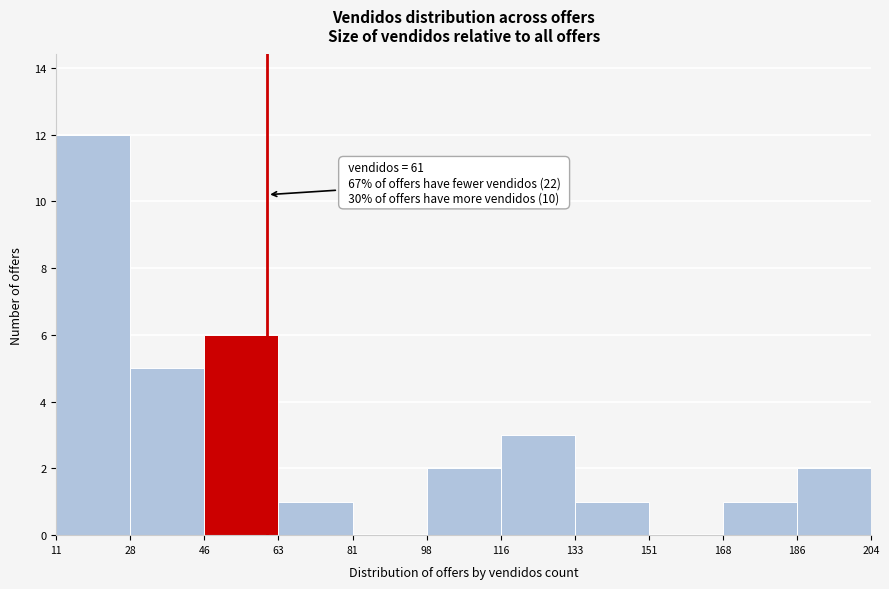

Over which range of the x-axis is the bar tallest?

11 to 28